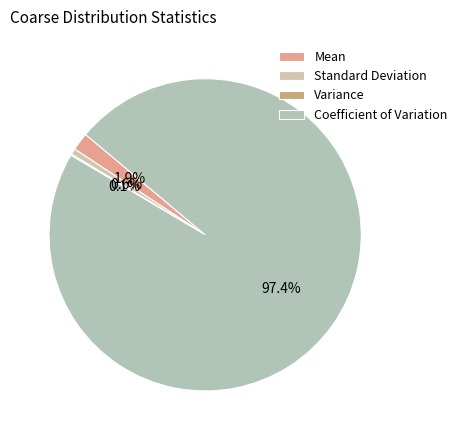

Rank the categories by value from lowest to highest.

Variance, Standard Deviation, Mean, Coefficient of Variation